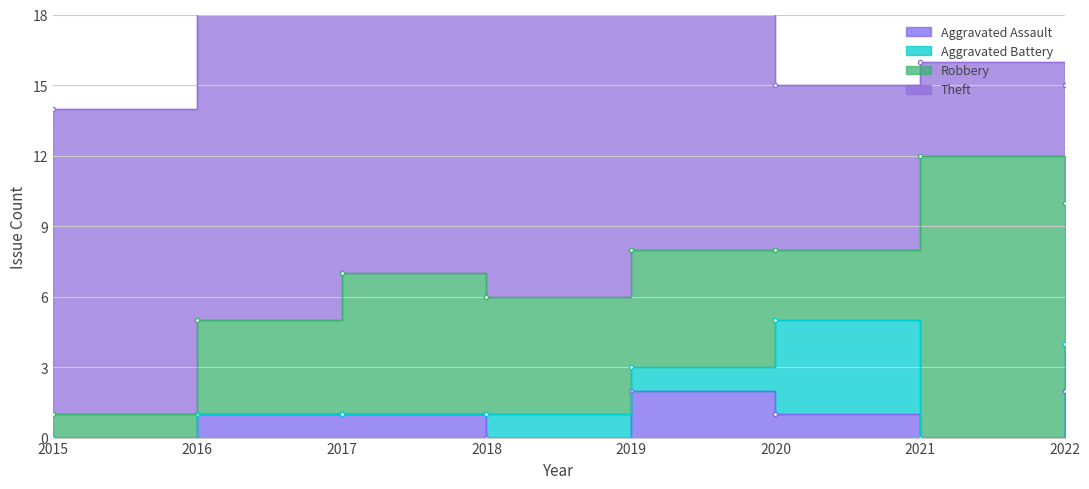

How many categories are shown in the chart?

8